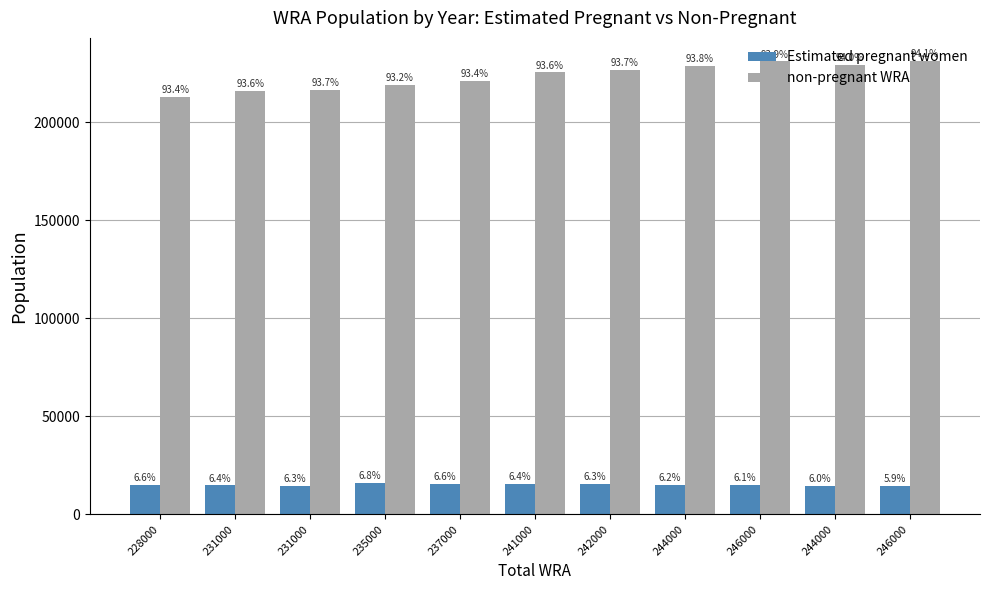

What is the difference between the second highest and minimum values in the Estimated pregnant women series?

1300.8